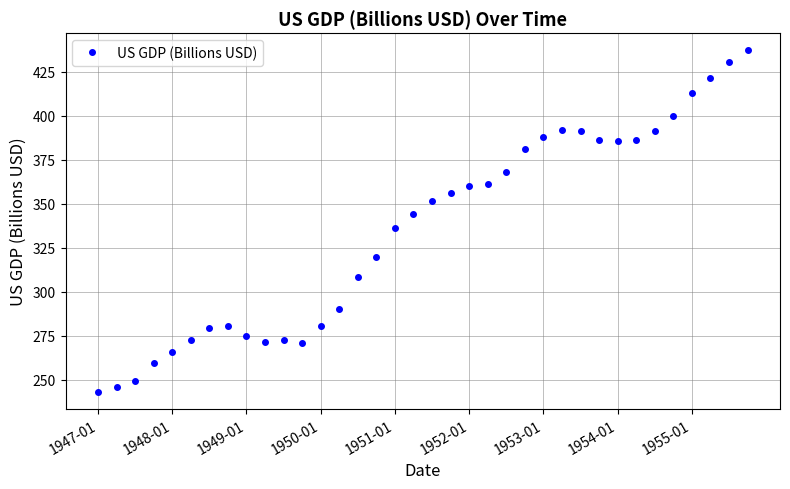

What is the greatest value displayed?

437.1